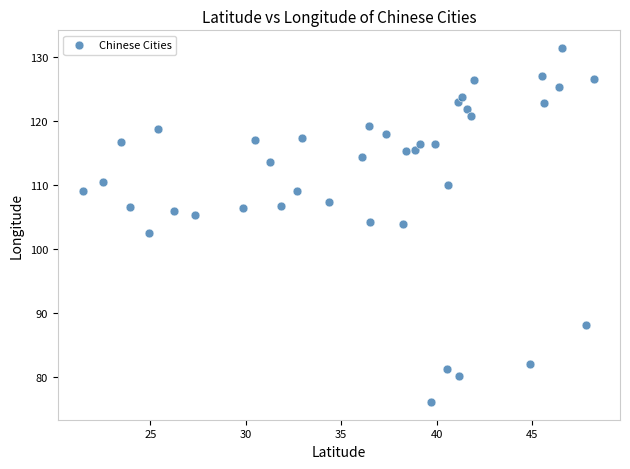

What is the range of X values (max minus min)?

26.8